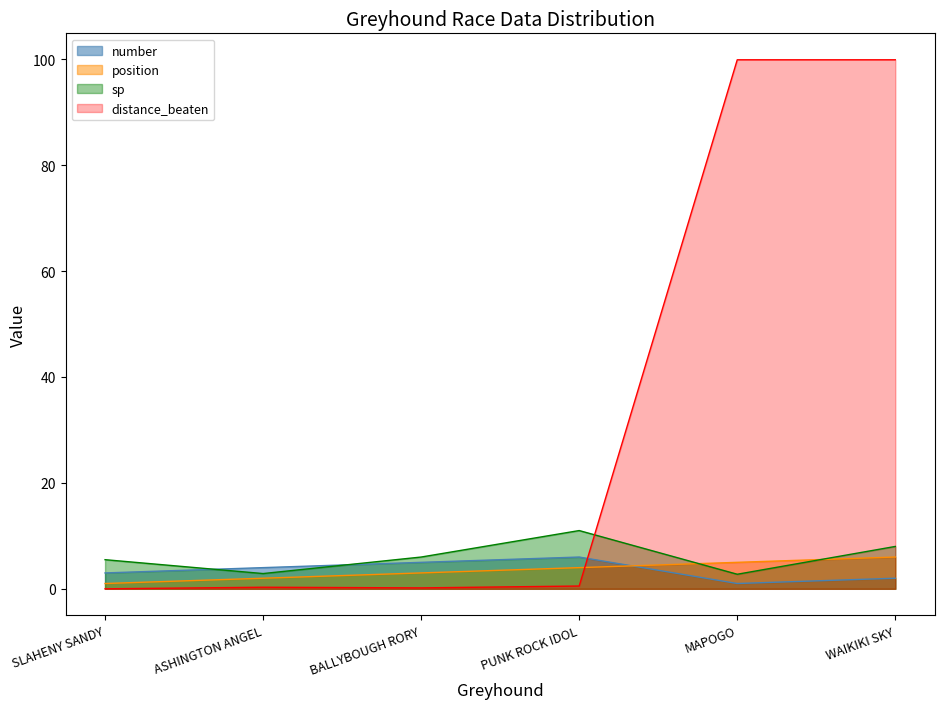

List the series in order of their peak value, lowest first.

number, position, sp, distance_beaten